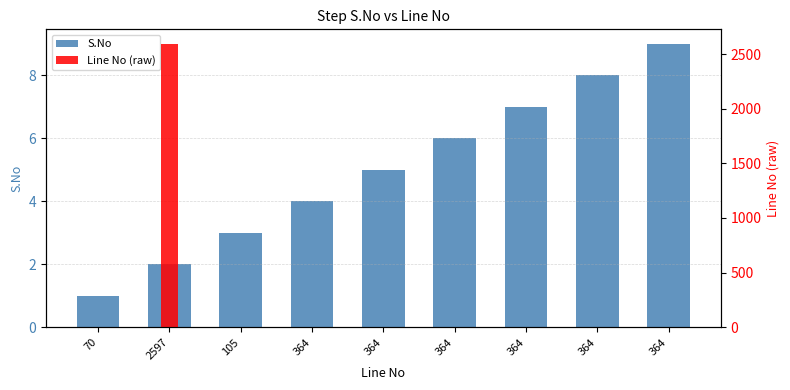

At which label does S.No reach its minimum?

70